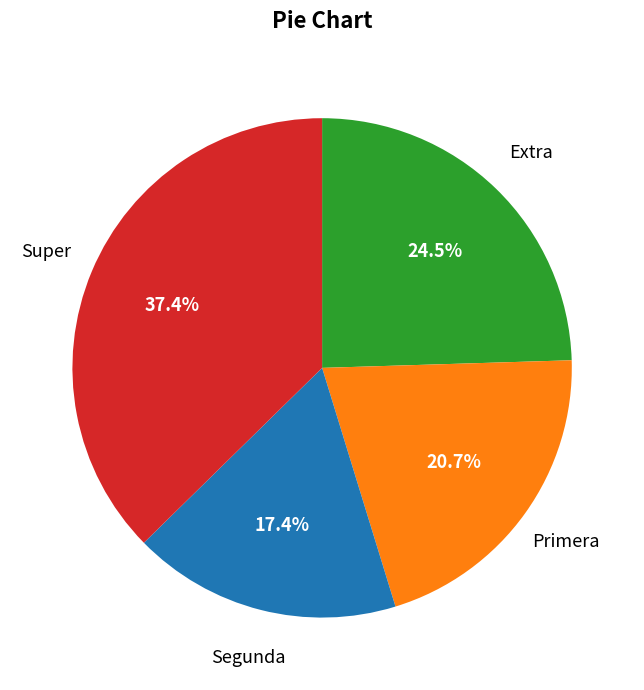

Is there a majority slice in this chart?

No